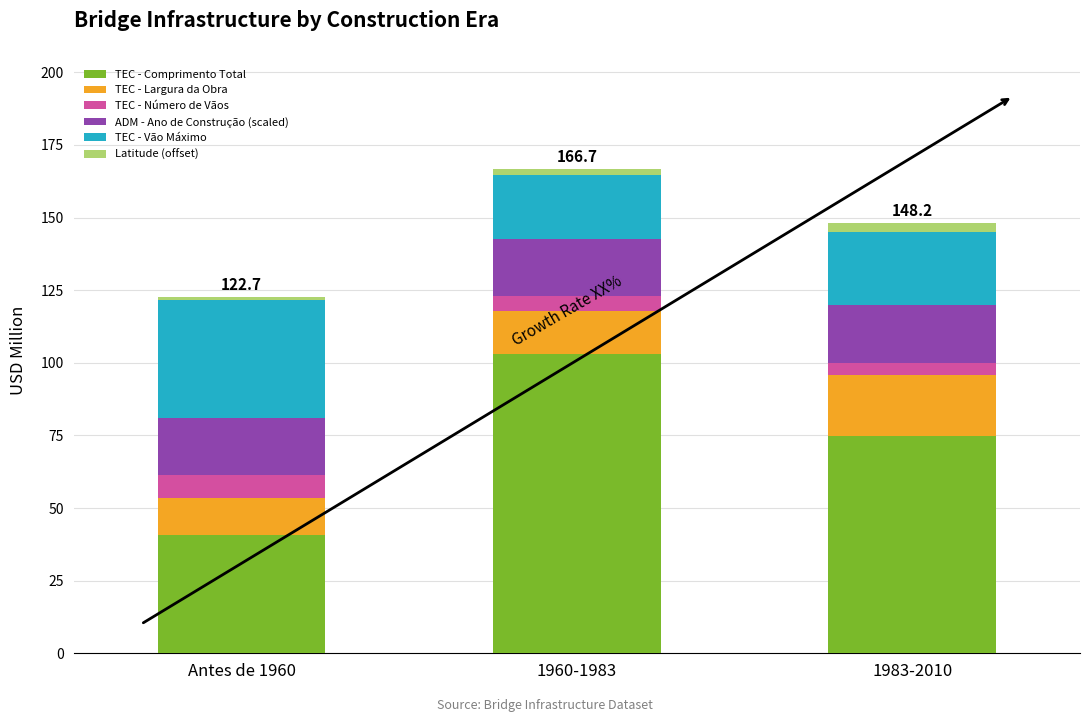

What is the highest value of the TEC - Comprimento Total series?

103.0